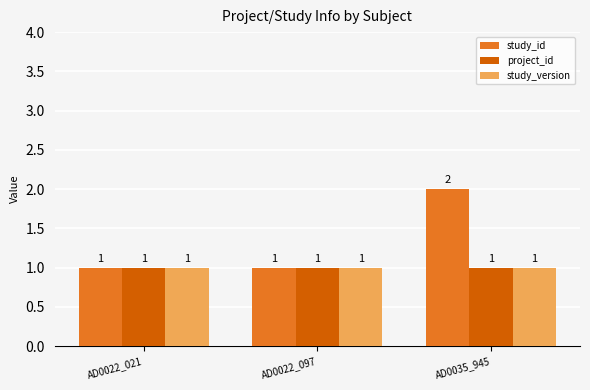

Which series has the largest total across all categories?

study_id